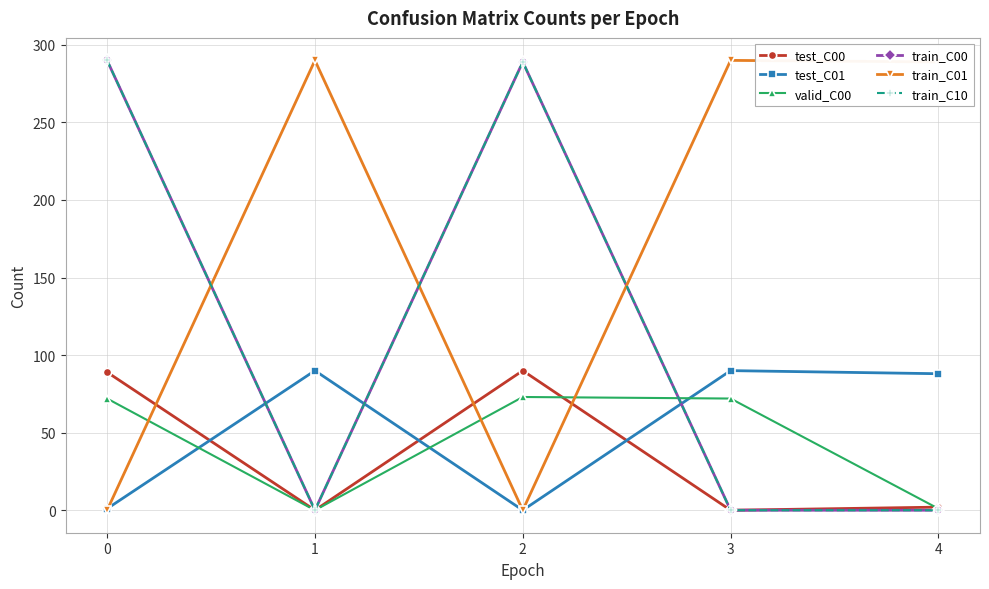

What is the average value of the train_C00 series?

116